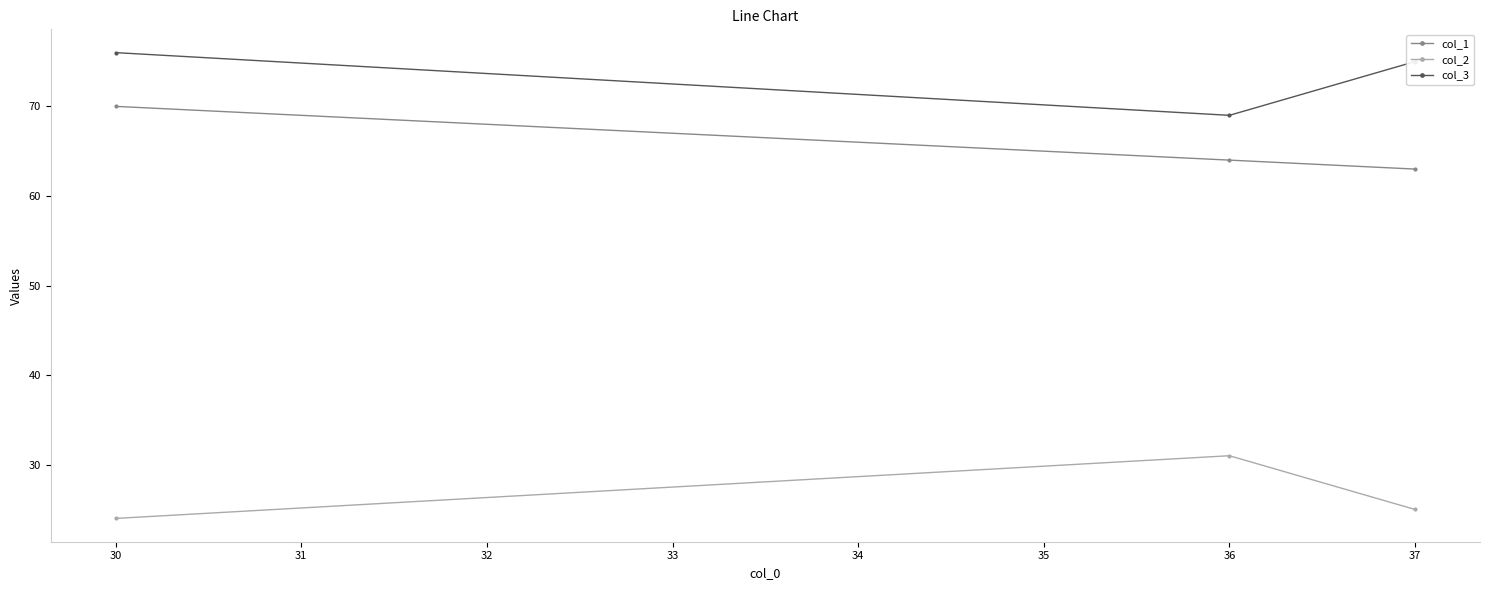

What is the difference between the maximum and minimum values in the col_2 series?

7